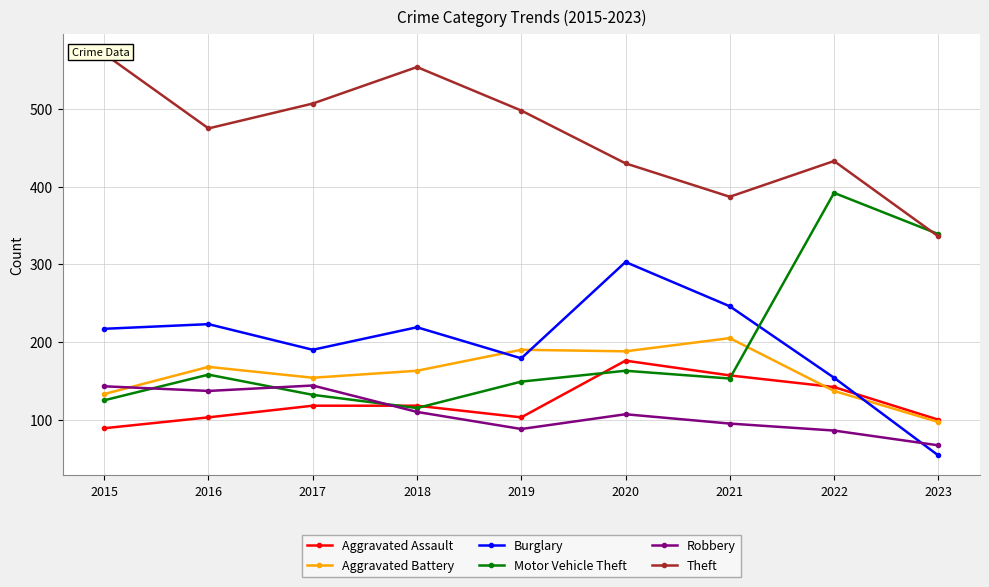

What is the value of the Motor Vehicle Theft point at the 5th from the left?

149